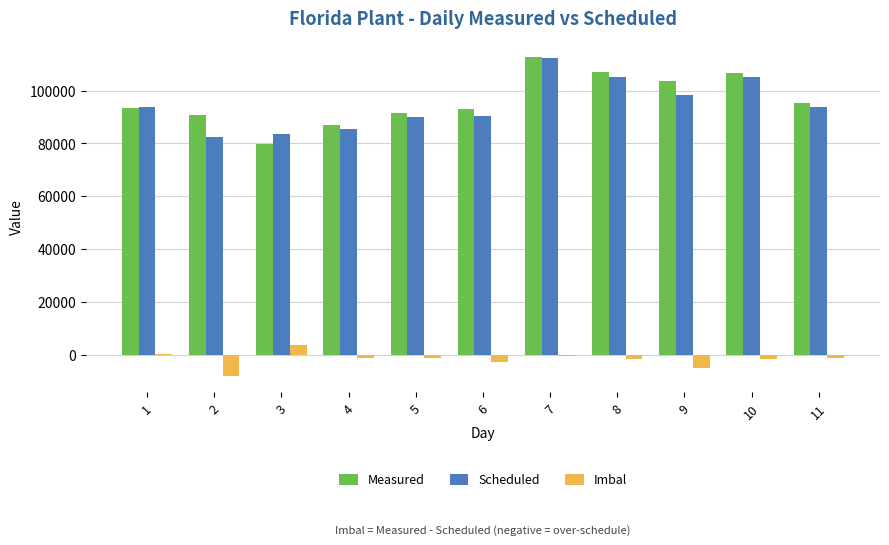

The value of Scheduled at 4 is 119183. True or false?

False